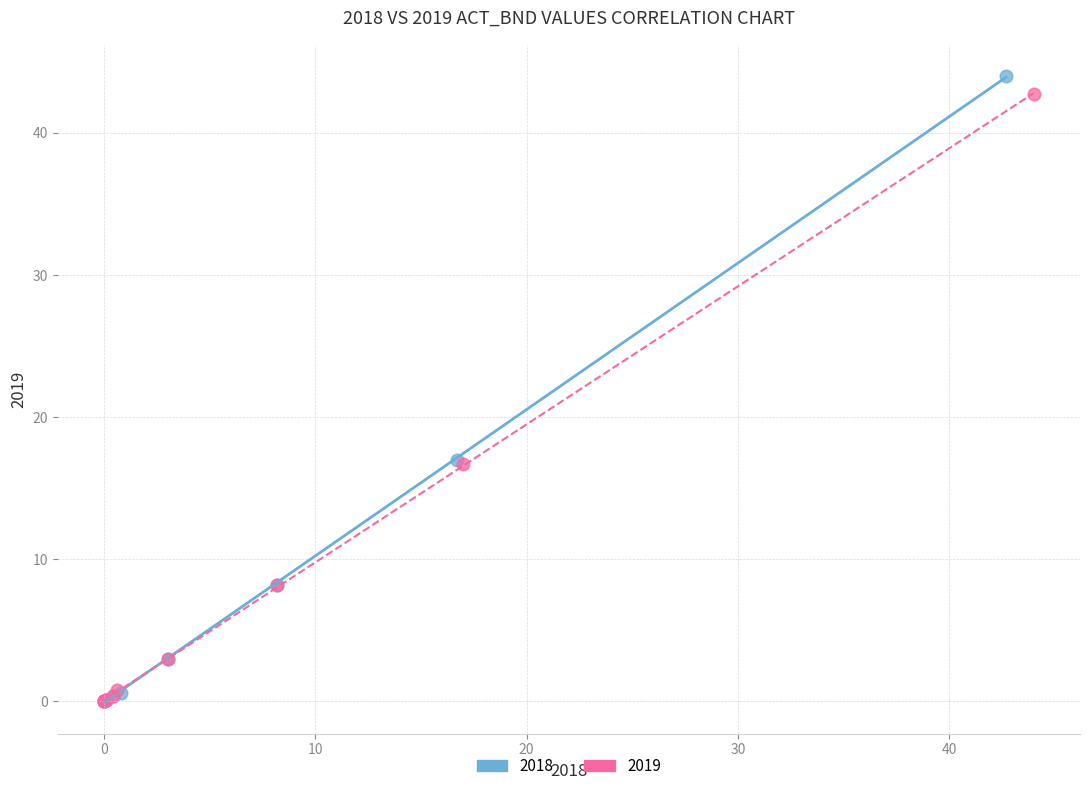

Which series has the largest Y range (max minus min)?

2018